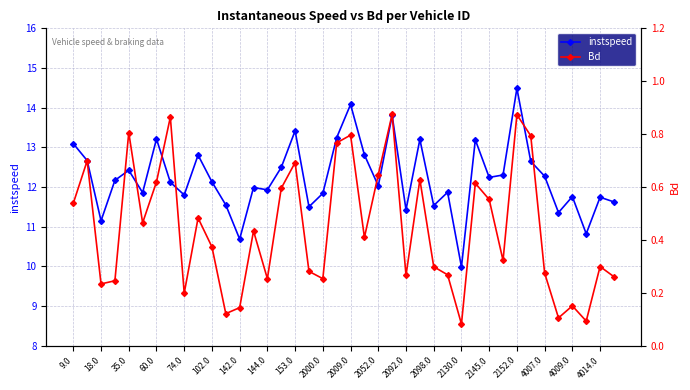

List the series in order of their overall mean, highest first.

instspeed, Bd